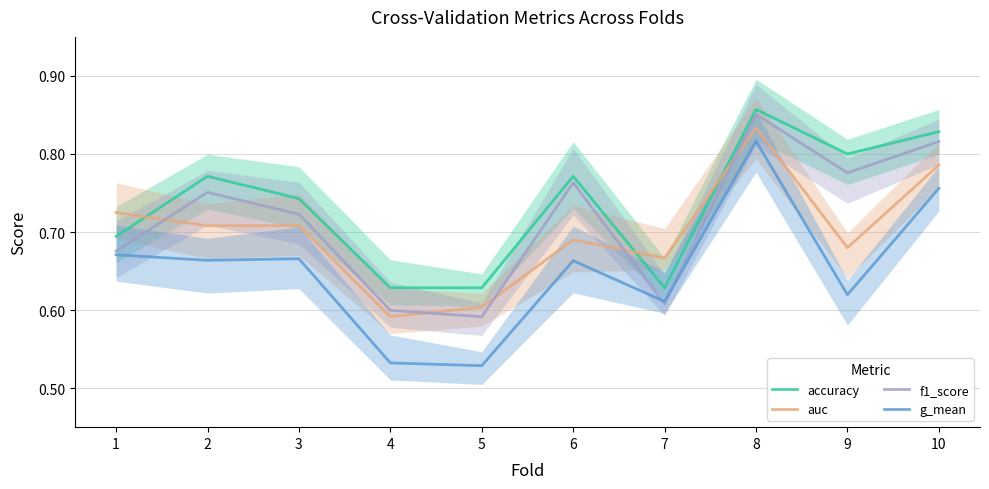

What is the sum of all auc values?

7.0